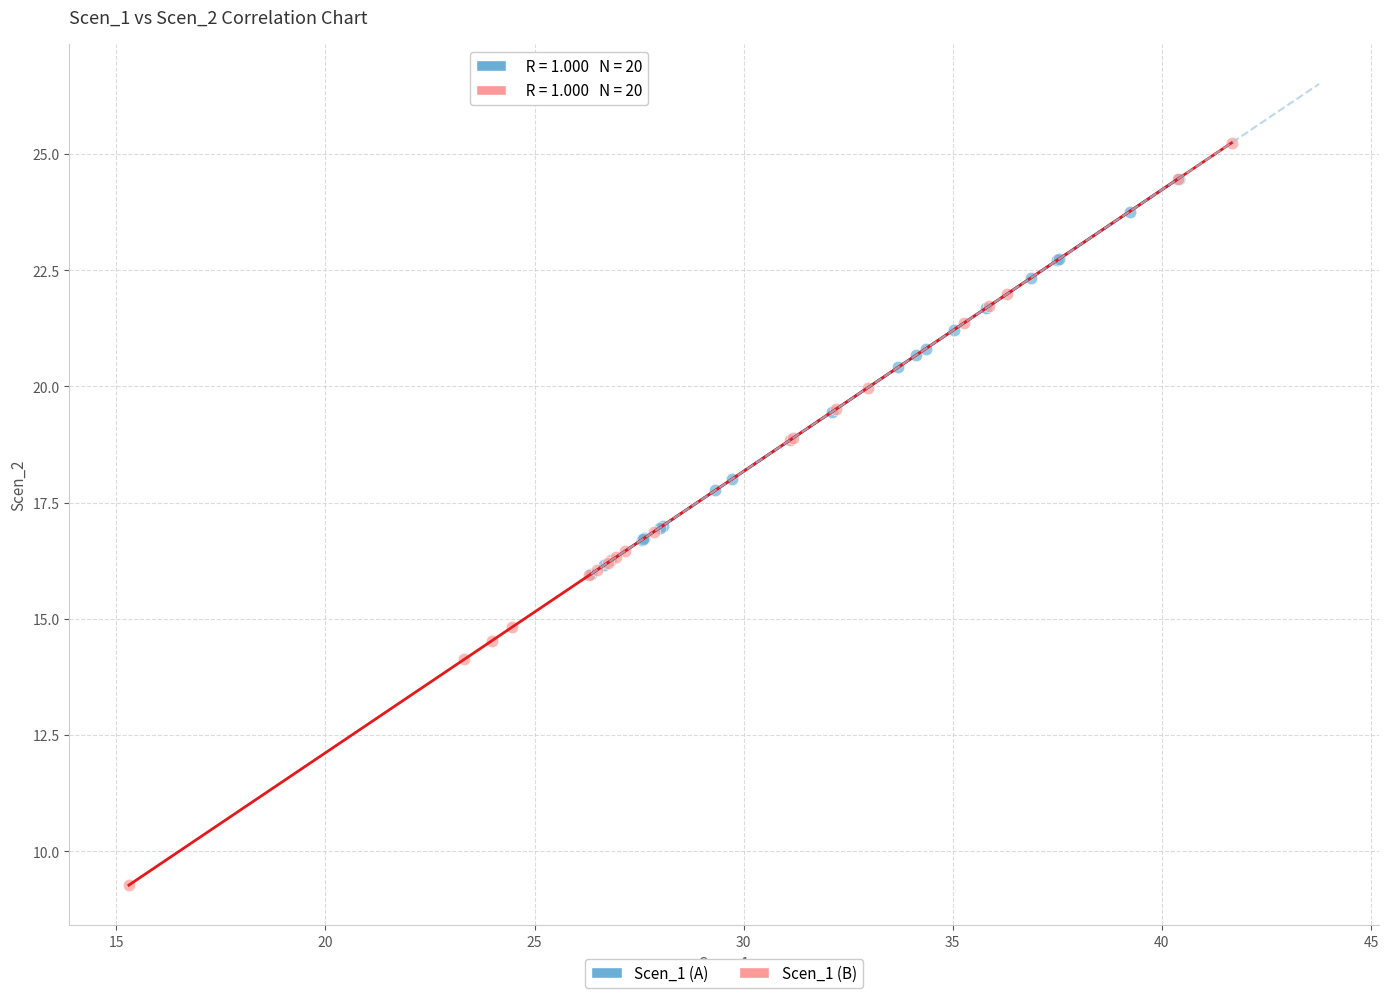

Which series reaches the minimum Y coordinate?

Scen_1 (B)